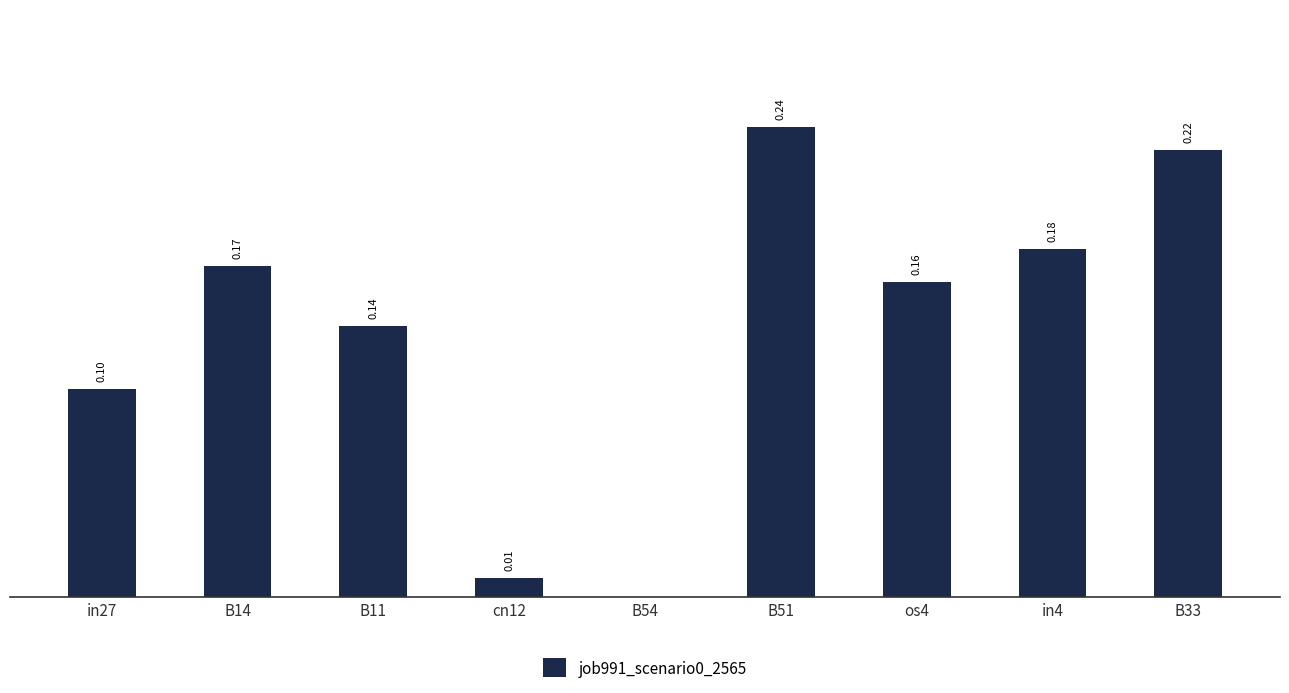

Which has a higher value, B14 or B51?

B51